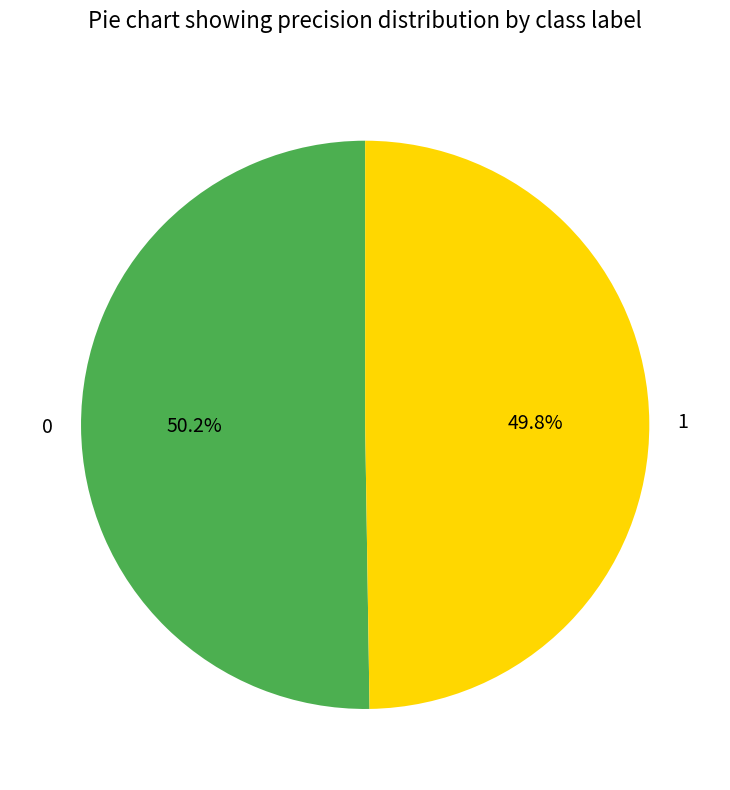

Count the number of slices in the pie.

2